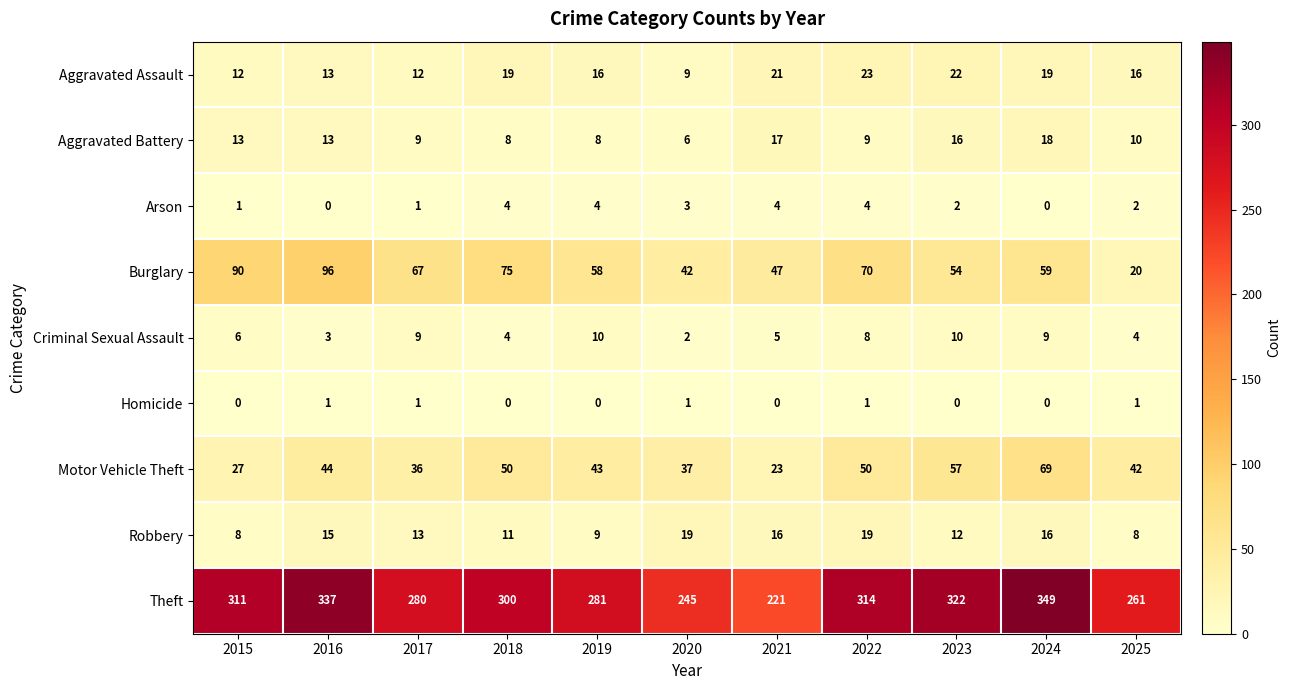

Where does the Theft series first go above 300?

2015